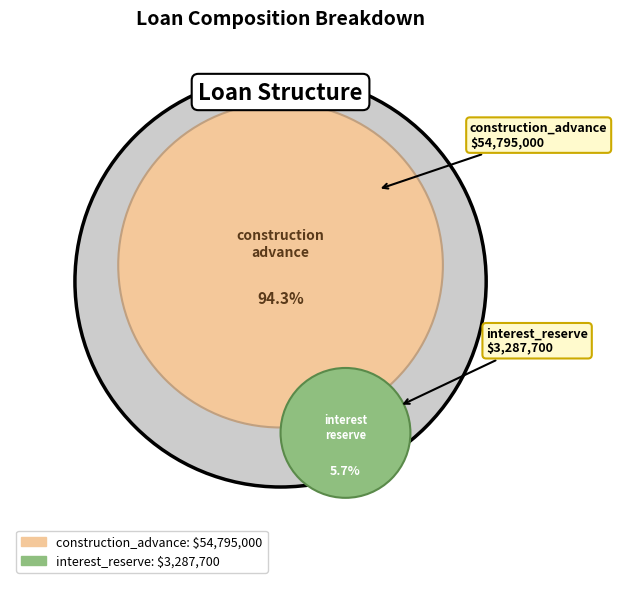

To the nearest percent, what is the combined percentage of interest_reserve and construction_advance?

100%